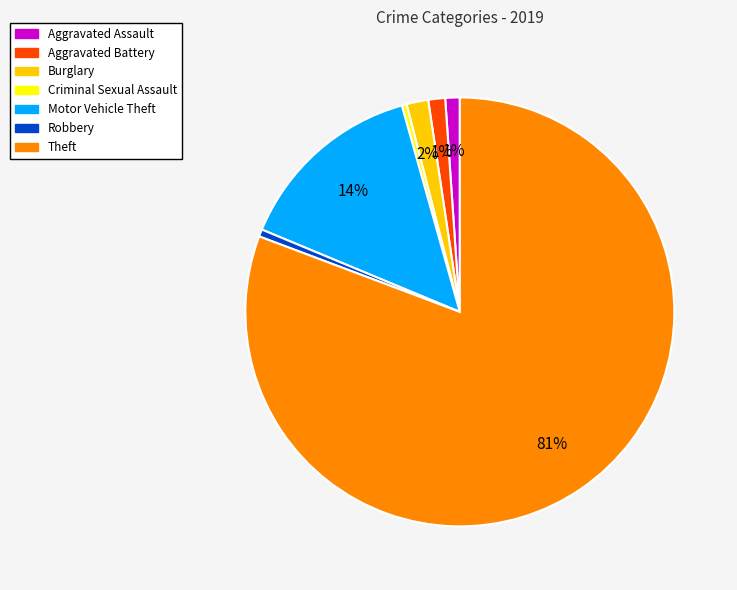

The Aggravated Assault slice represents 1% of the pie. True or false?

True